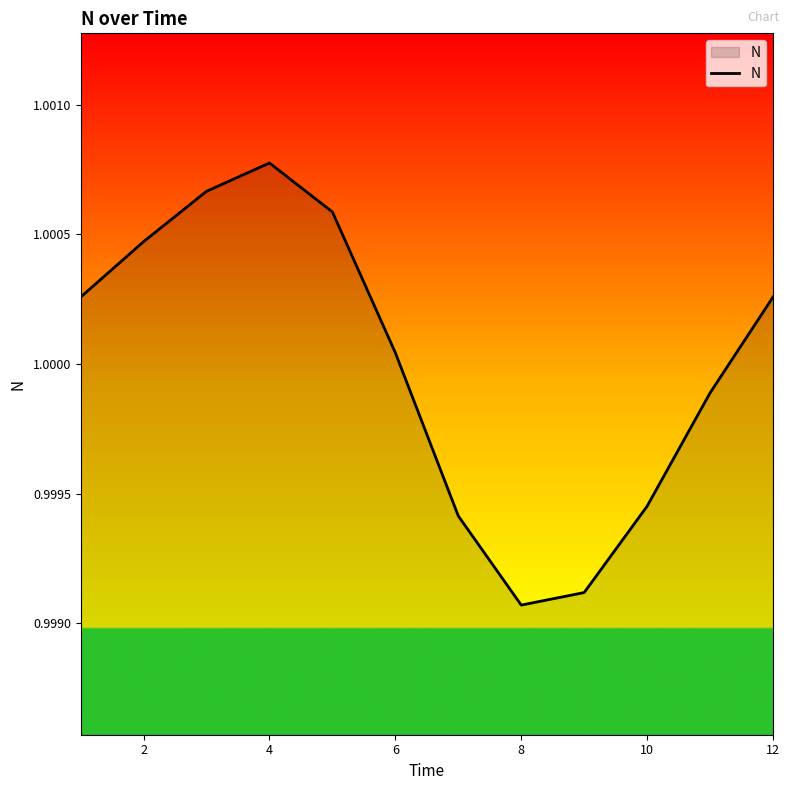

Which label corresponds to the largest value in the chart?

4